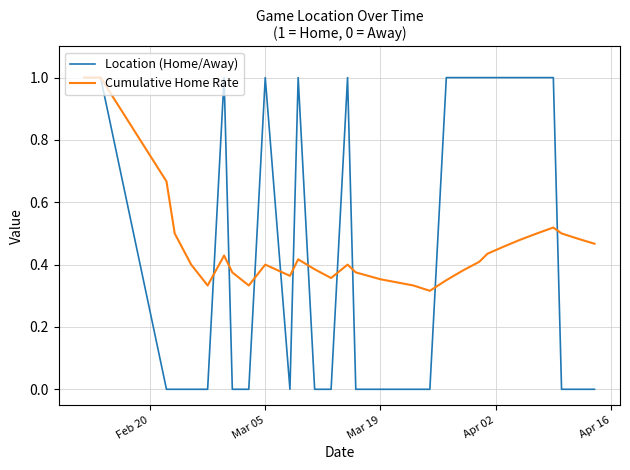

Which series has the largest range (max minus min)?

Location (Home/Away)